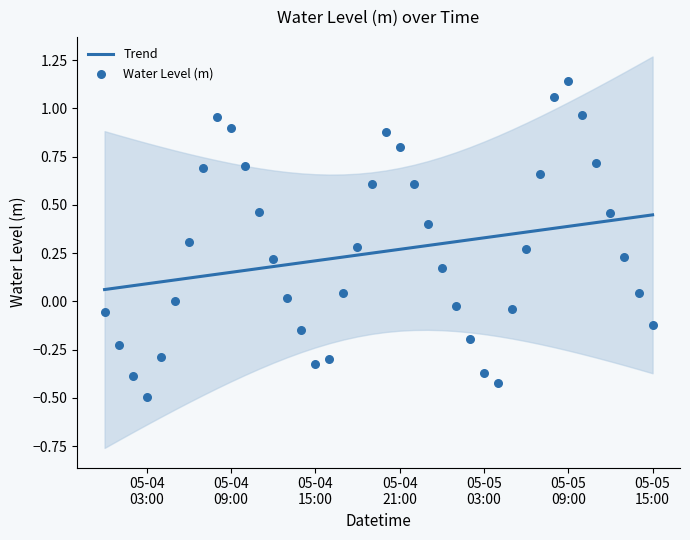

Which series reaches the maximum Y coordinate?

Water Level (m)